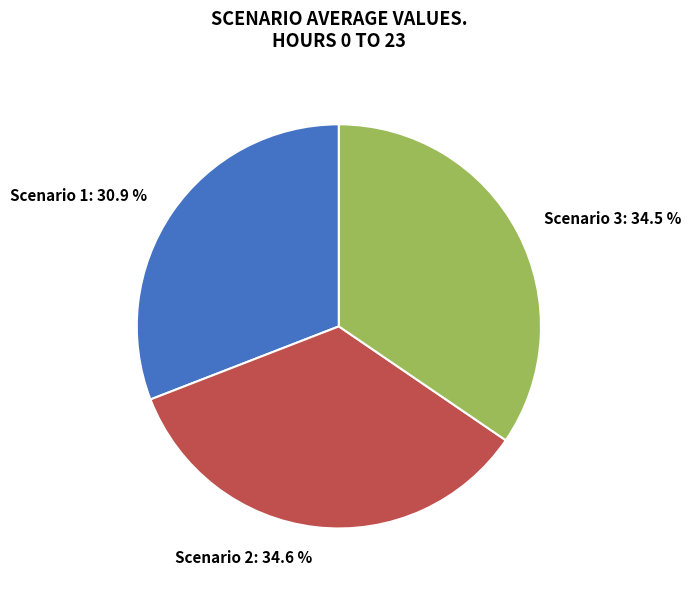

Count the number of slices in the pie.

3